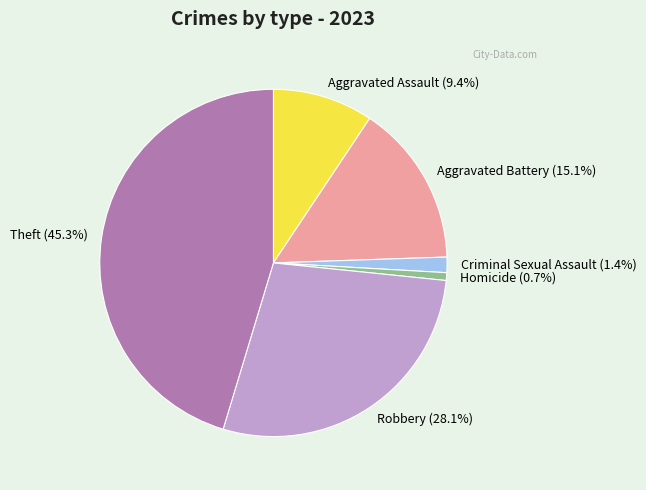

Rank the categories by value from highest to lowest.

Theft, Robbery, Aggravated Battery, Aggravated Assault, Criminal Sexual Assault, Homicide